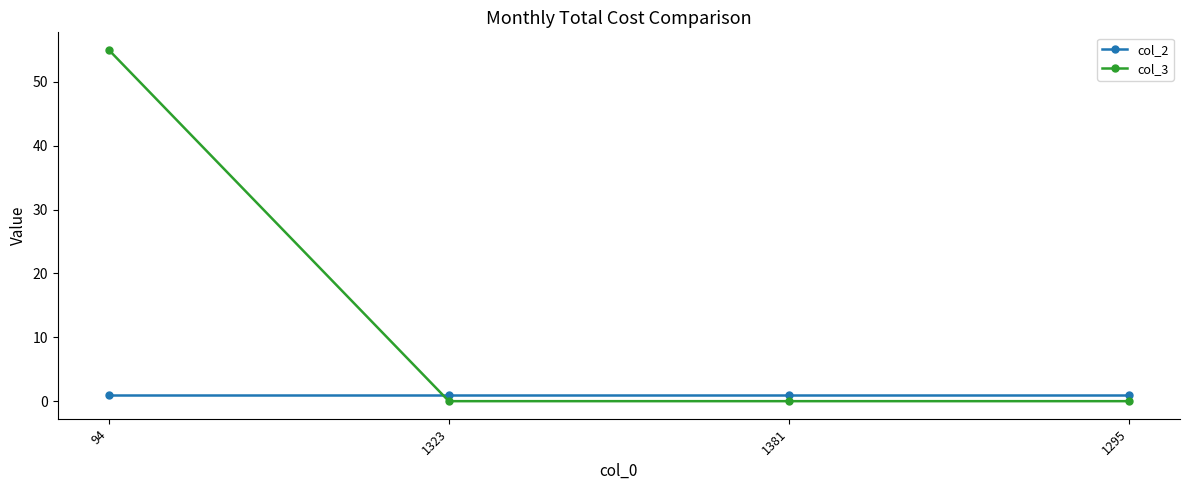

What is the highest value of the col_3 series?

55